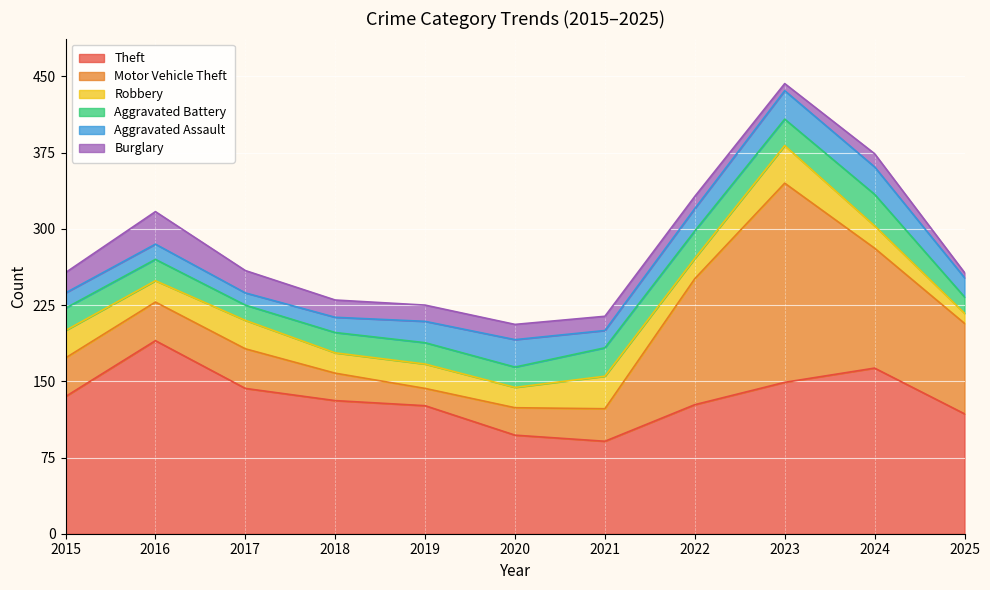

At which category does Aggravated Assault reach its first local valley?

2017